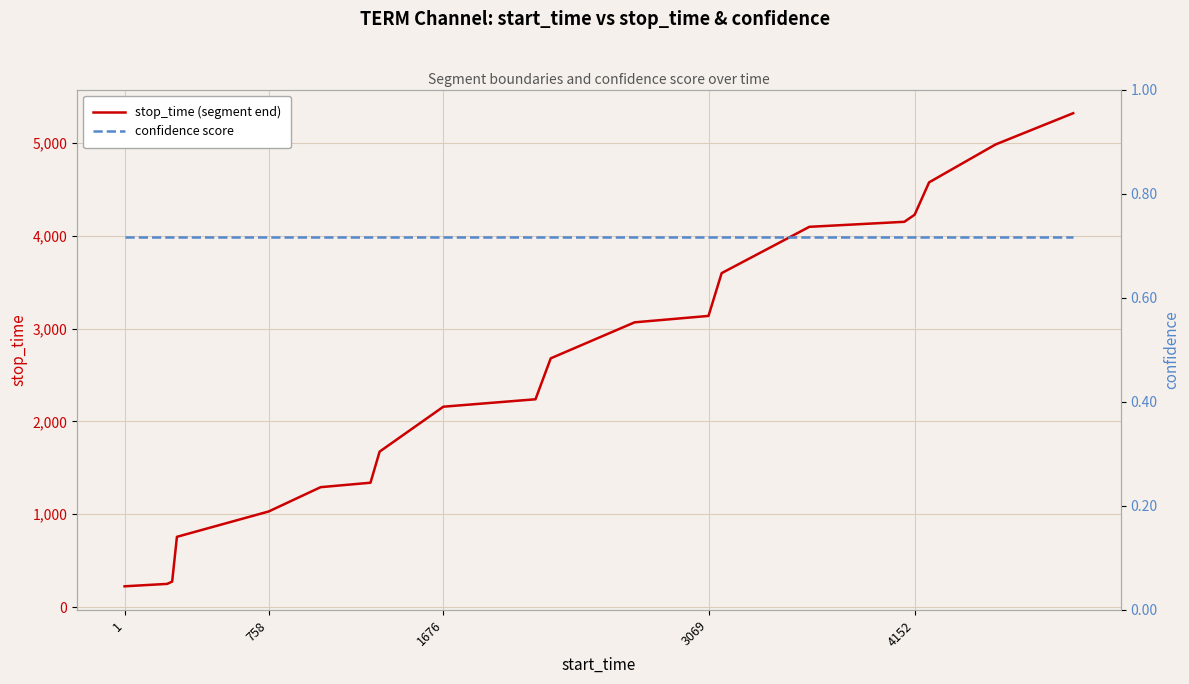

How many lines are shown in the chart?

2